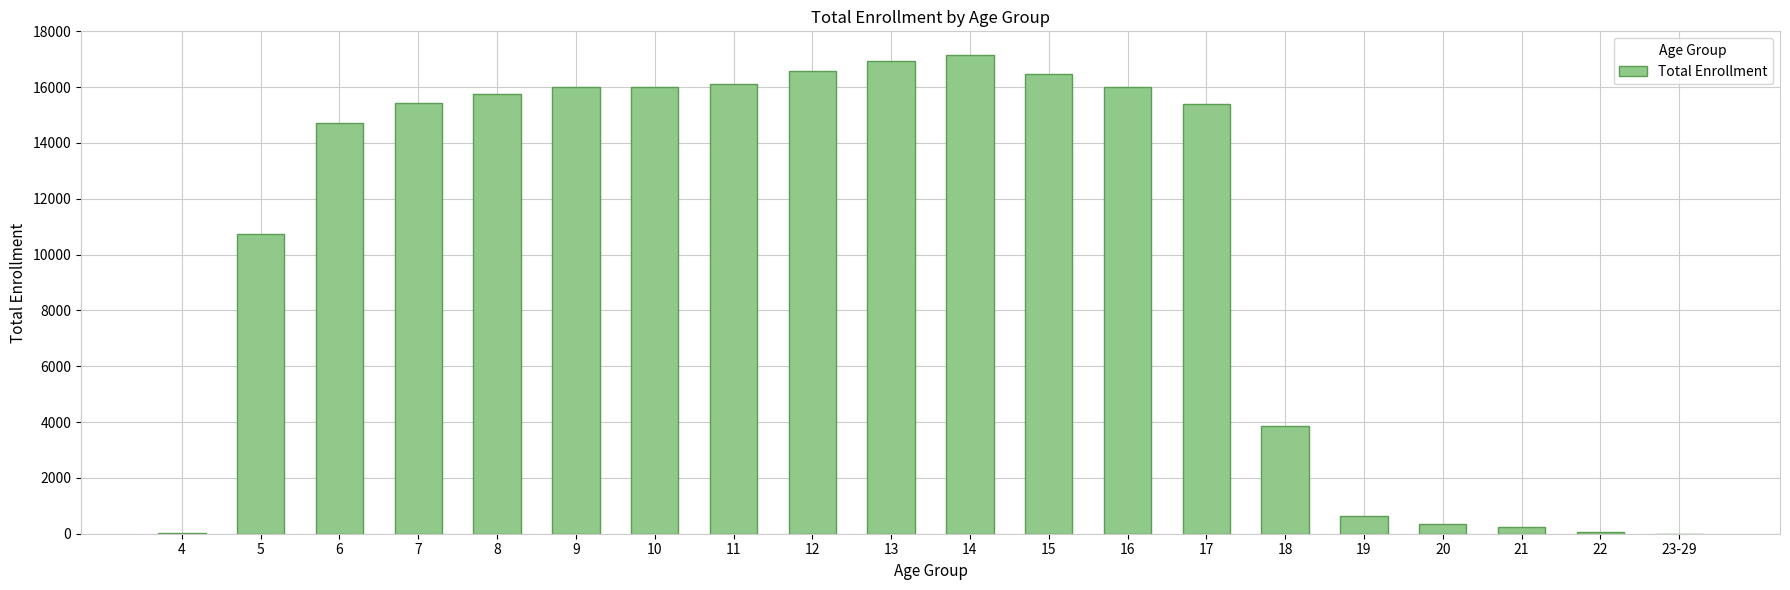

Which has a higher value, 4 or 13?

13